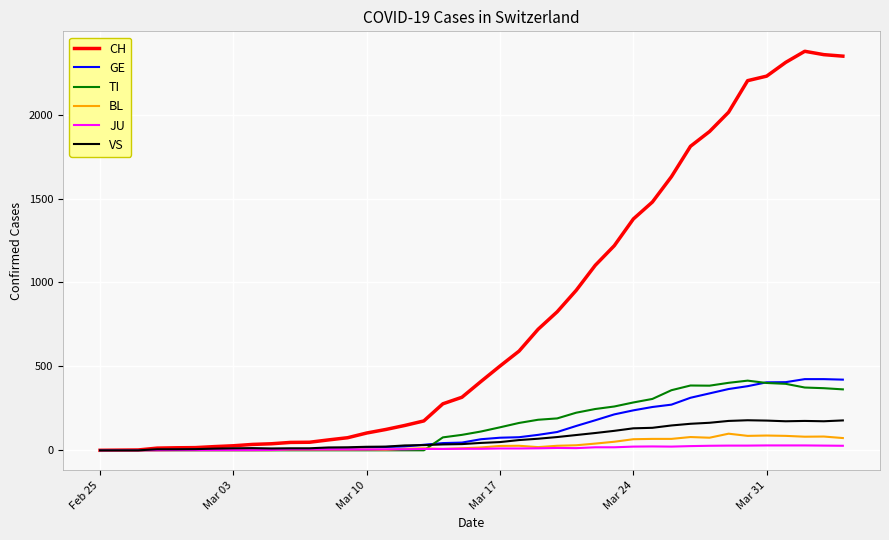

What is the maximum value for VS?

179